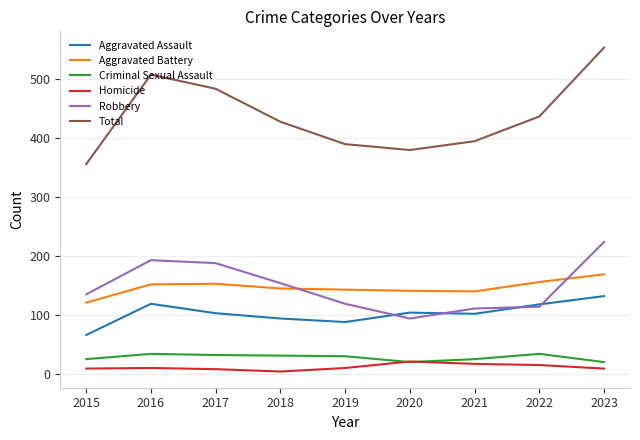

What is the difference between the Criminal Sexual Assault values at 2022 and 2017?

2